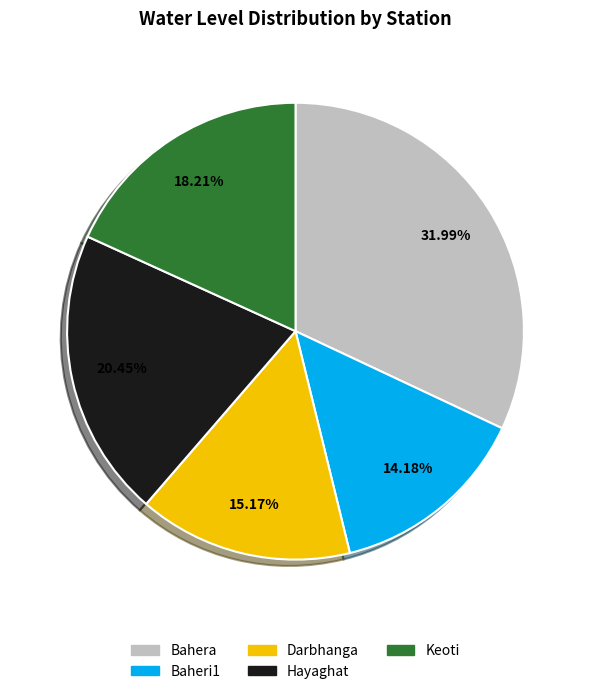

To the nearest percent, what portion does Baheri1 represent?

14%